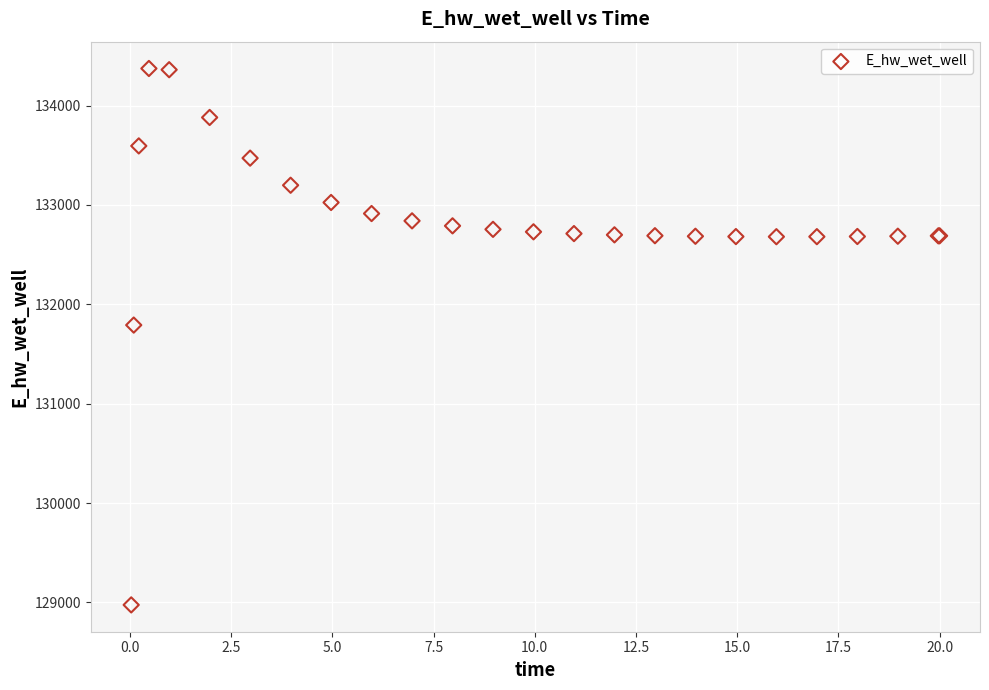

What Y value in the scatter plot is closest to 131674?

131790.9